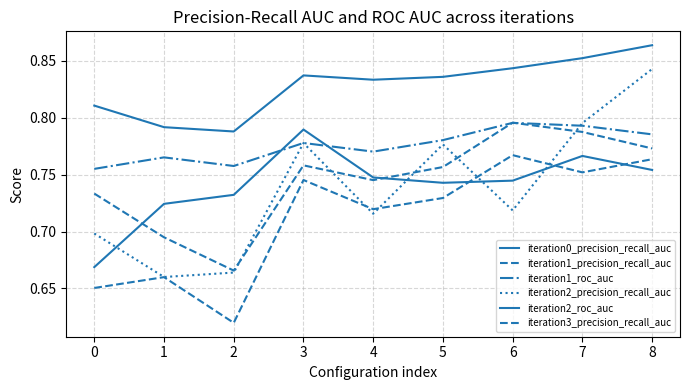

Reading left to right, what are all the values shown in this chart?

iteration0_precision_recall_auc: 0=0.7	1=0.7	2=0.7	3=0.8	4=0.7	5=0.7	6=0.7	7=0.8	8=0.8
iteration1_precision_recall_auc: 0=0.7	1=0.7	2=0.7	3=0.8	4=0.7	5=0.8	6=0.8	7=0.8	8=0.8
iteration1_roc_auc: 0=0.8	1=0.8	2=0.8	3=0.8	4=0.8	5=0.8	6=0.8	7=0.8	8=0.8
iteration2_precision_recall_auc: 0=0.7	1=0.7	2=0.7	3=0.8	4=0.7	5=0.8	6=0.7	7=0.8	8=0.8
iteration2_roc_auc: 0=0.8	1=0.8	2=0.8	3=0.8	4=0.8	5=0.8	6=0.8	7=0.9	8=0.9
iteration3_precision_recall_auc: 0=0.7	1=0.7	2=0.6	3=0.7	4=0.7	5=0.7	6=0.8	7=0.8	8=0.8